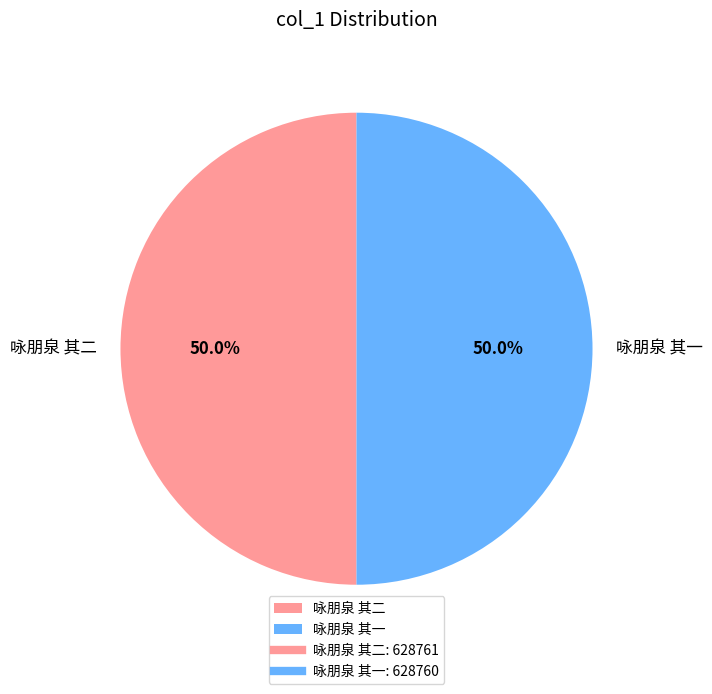

What is the ratio of the value at 咏朋泉 其一 to the value at 咏朋泉 其二?

1.0